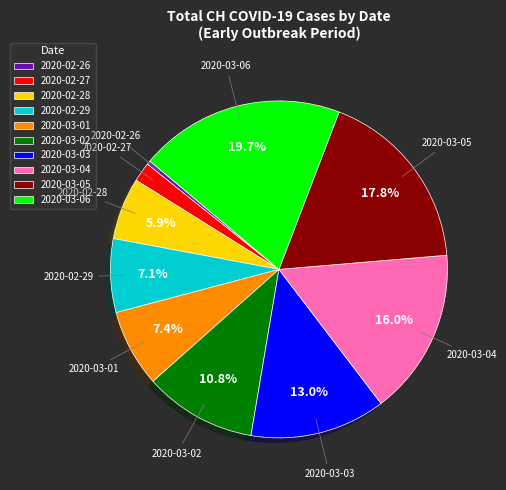

Count the number of slices in the pie.

10